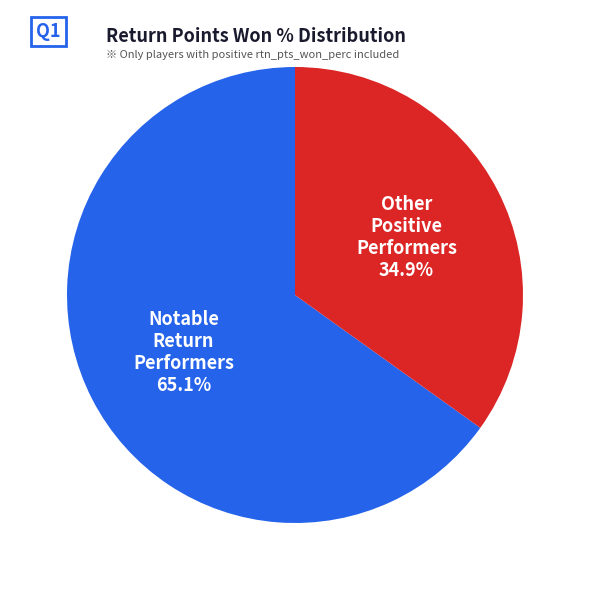

Do Notable Return Performers and Other Positive Performers together represent more than half of the pie?

Yes